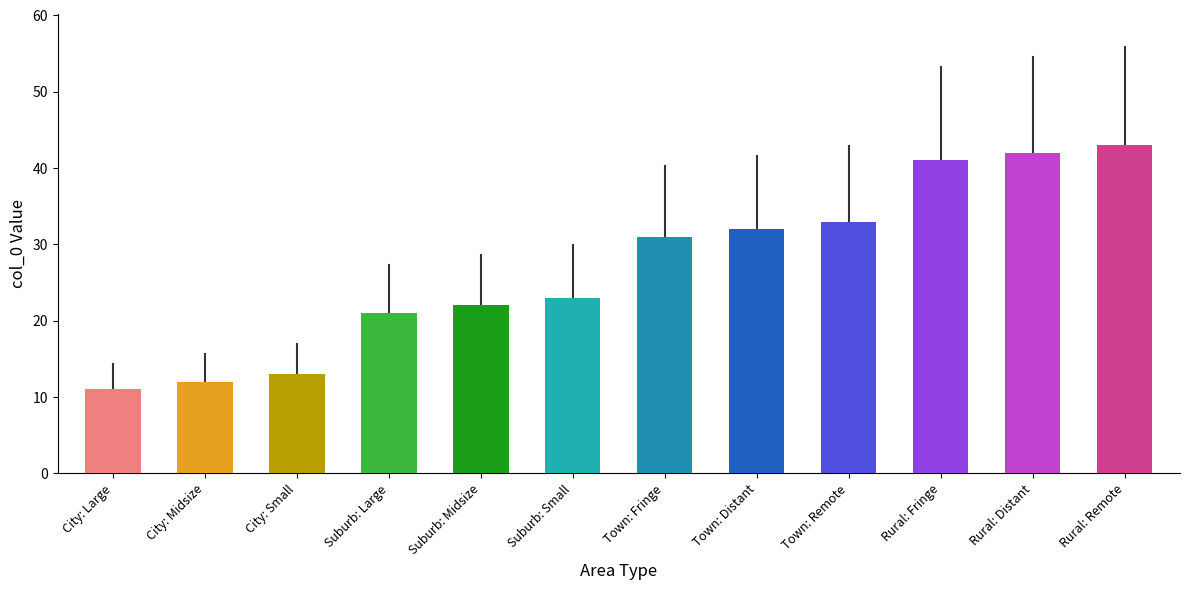

The chart shows a value of 13 at City: Small. True or false?

True